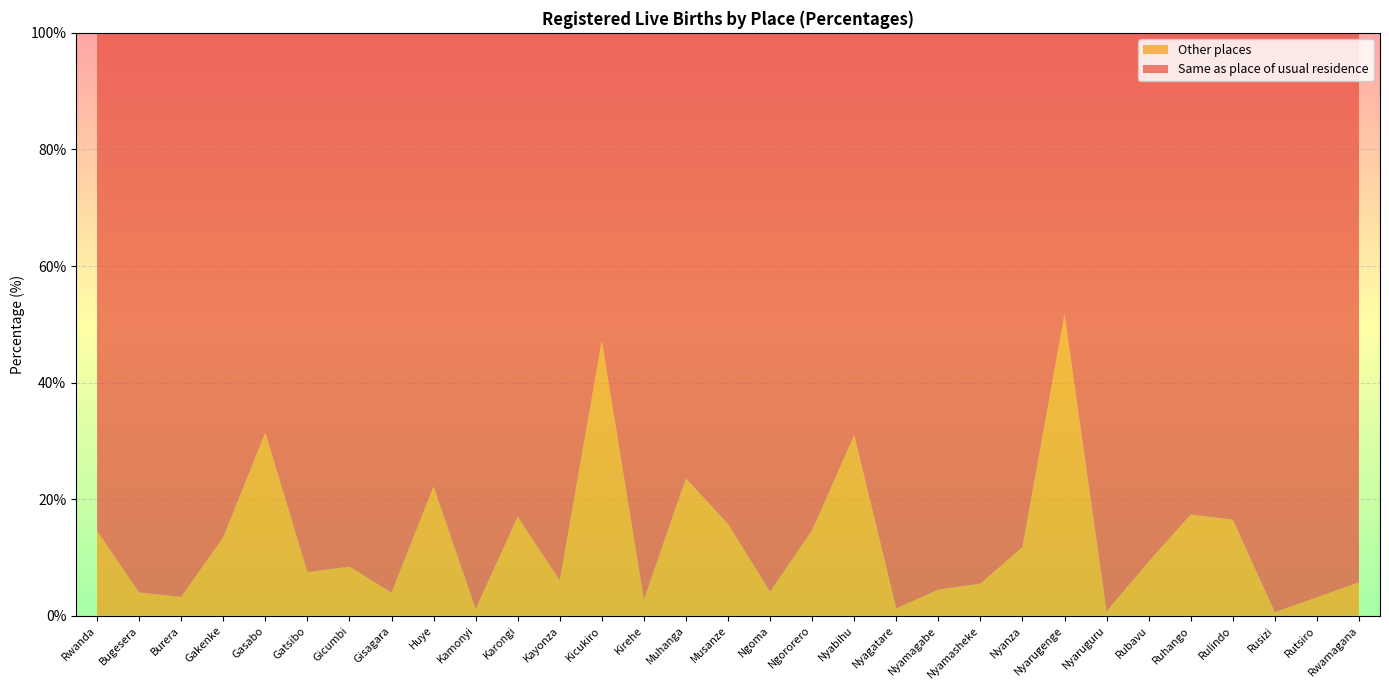

Reading left to right, transcribe all the data shown in this chart.

Same as place of usual residence: 85.5	96.0	96.8	86.5	68.6	92.5	91.6	96.0	77.8	98.9	83.0	94.0	52.9	97.2	76.5	84.2	95.9	85.3	69.0	98.8	95.5	94.5	88.2	48.3	99.2	90.7	82.7	83.5	99.4	96.8	94.3
Other places: 14.5	4.0	3.2	13.5	31.4	7.5	8.4	4.0	22.2	1.1	17.0	6.0	47.1	2.8	23.5	15.8	4.1	14.7	31.0	1.2	4.5	5.5	11.8	51.7	0.8	9.3	17.4	16.5	0.6	3.2	5.7